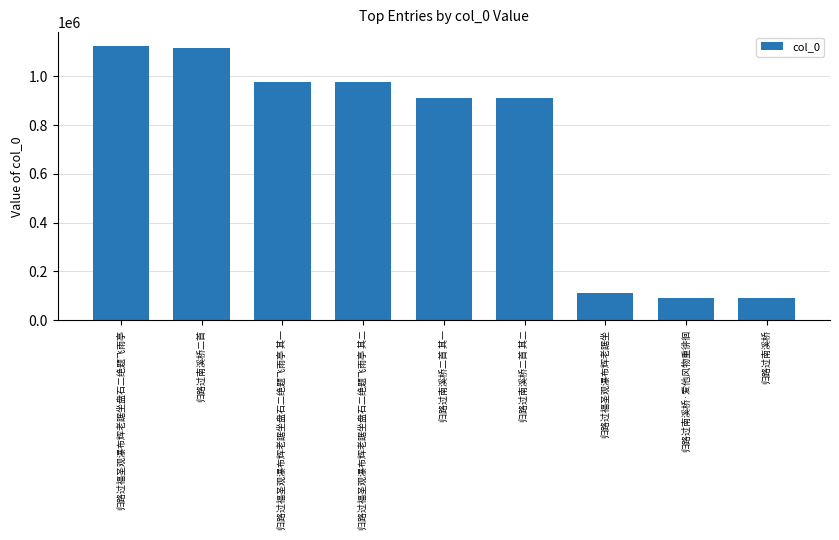

What is the average value?

701439